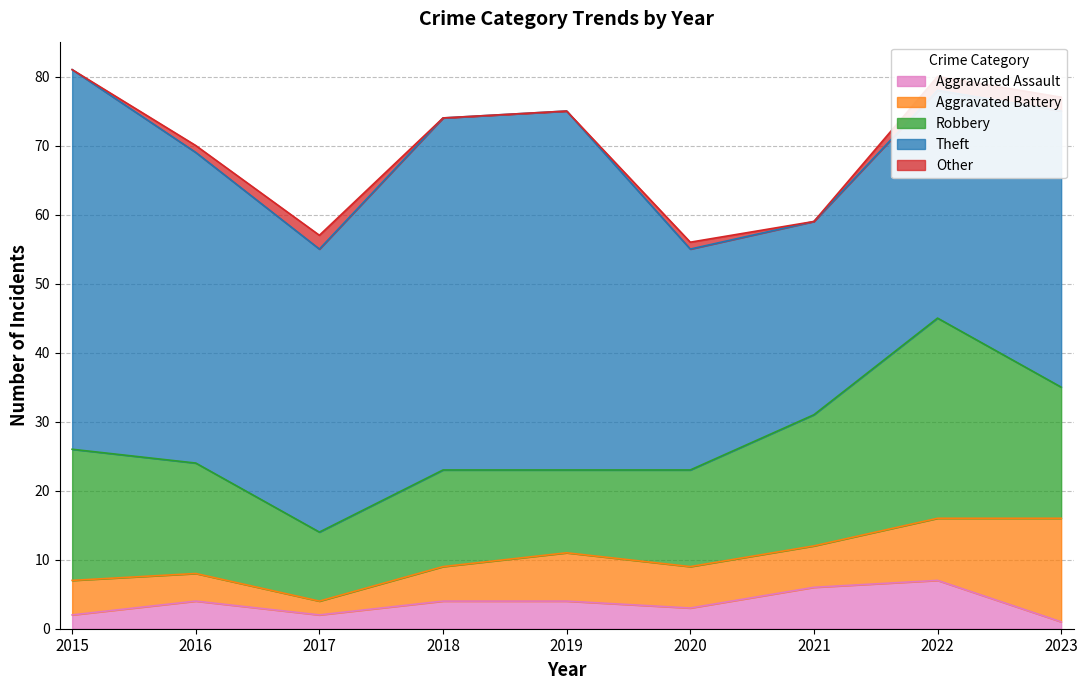

Does the chart display data point markers on the line(s)?

No